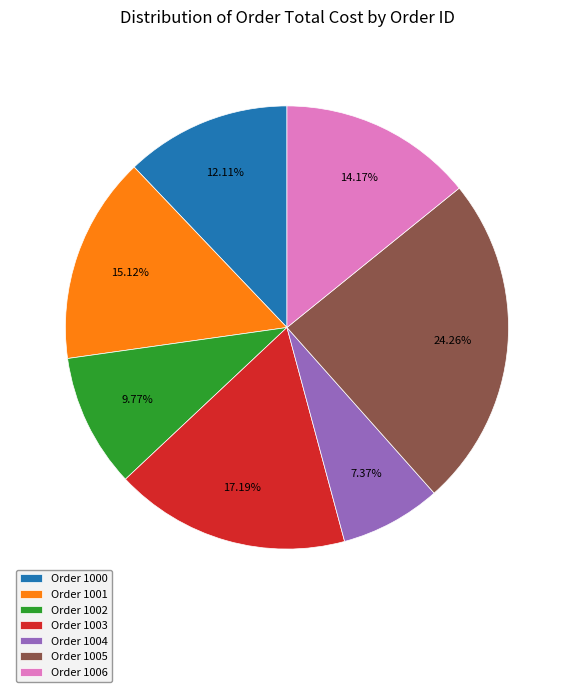

Which category has the smallest portion of the pie?

Order 1004